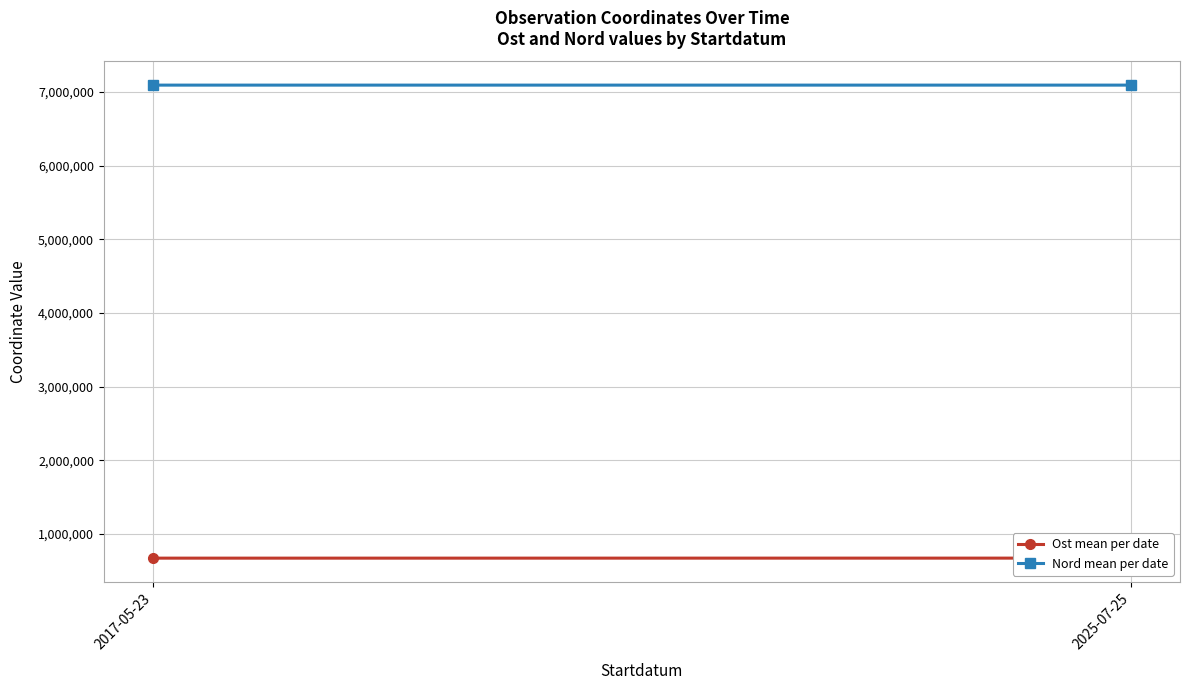

What is the spread (max minus min) of values at 2017-05-23?

6419237.2